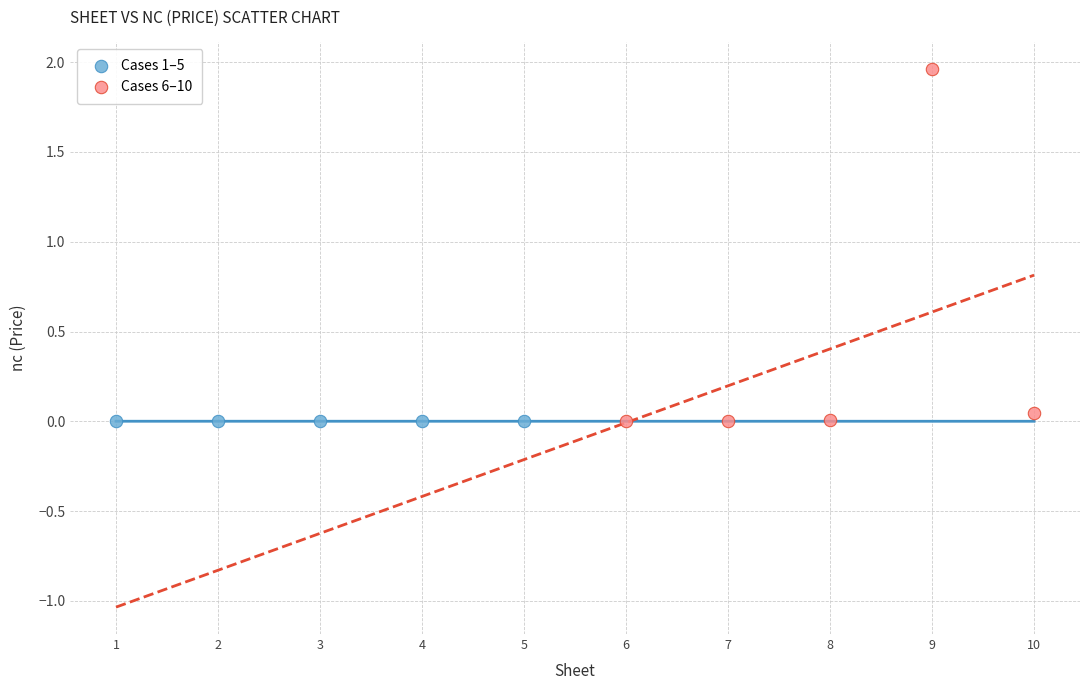

Which series contains the highest Y value?

Cases 6–10